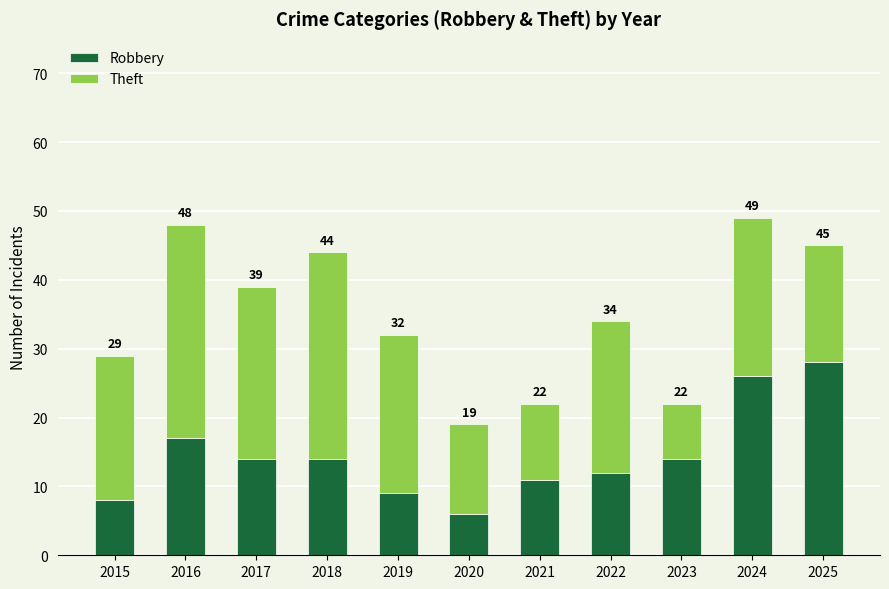

How many bars are there in total?

11